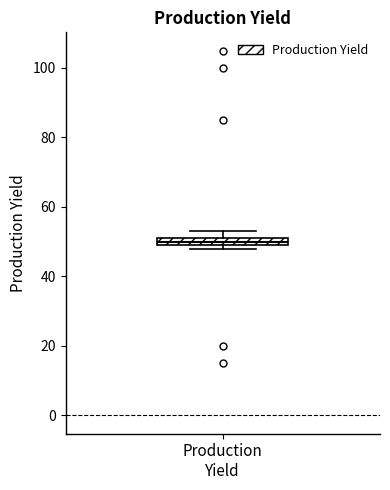

Where is the upper edge of the box for Production Yield on the y-axis? The values are not printed on the chart, so give them approximately, as read against the axis.

52